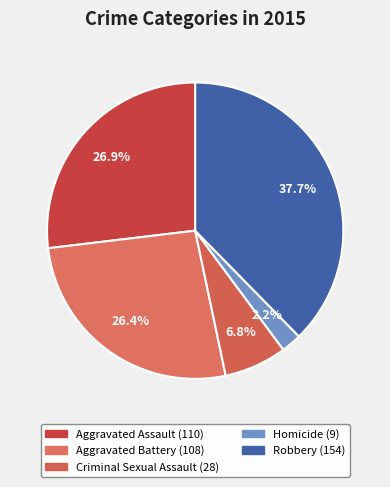

Count the number of slices in the pie.

5